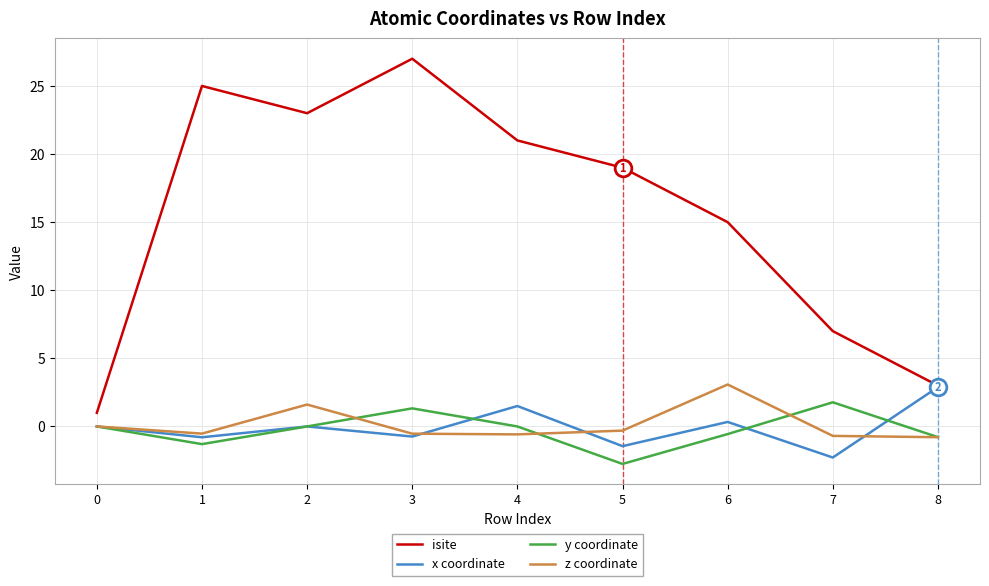

True or false: z coordinate and isite cross at least once.

False